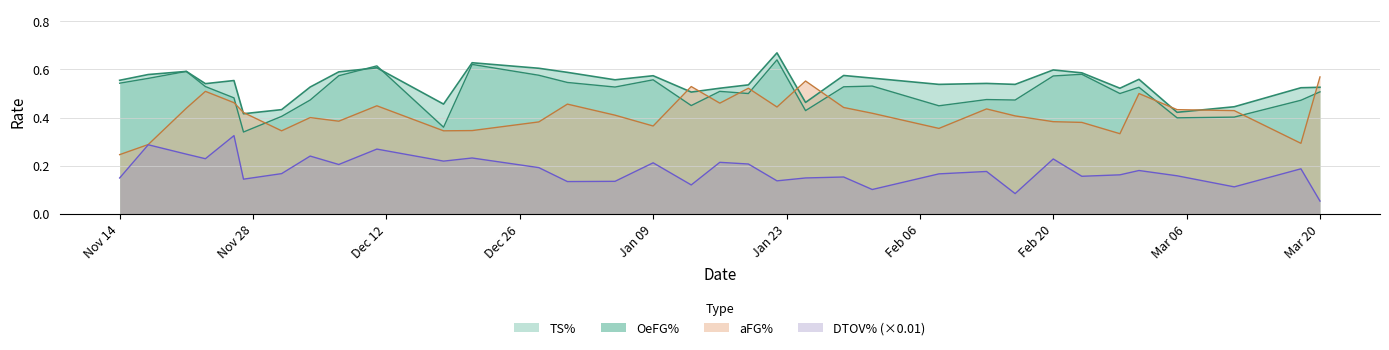

Which category has the lowest value in the DTOV% (×0.01) series?

Mar 20